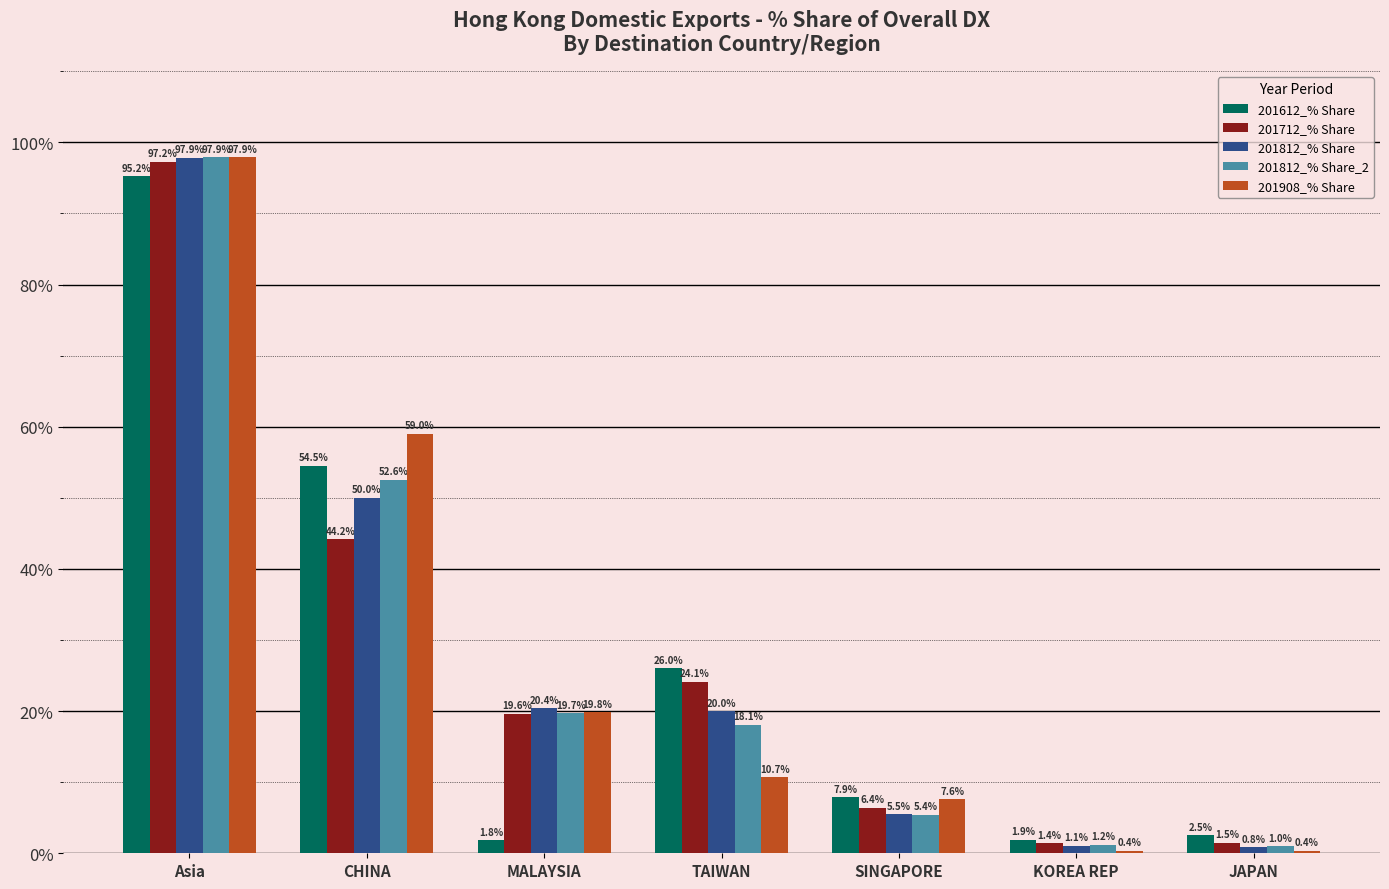

Reading right to left, transcribe all the data shown in this chart.

201612_% Share: 2.5	1.9	7.9	26.0	1.8	54.5	95.2
201712_% Share: 1.5	1.4	6.4	24.1	19.6	44.2	97.2
201812_% Share: 0.8	1.1	5.5	20.0	20.4	50.0	97.9
201812_% Share_2: 1.0	1.2	5.4	18.1	19.7	52.6	97.9
201908_% Share: 0.4	0.4	7.6	10.7	19.8	59.0	97.9